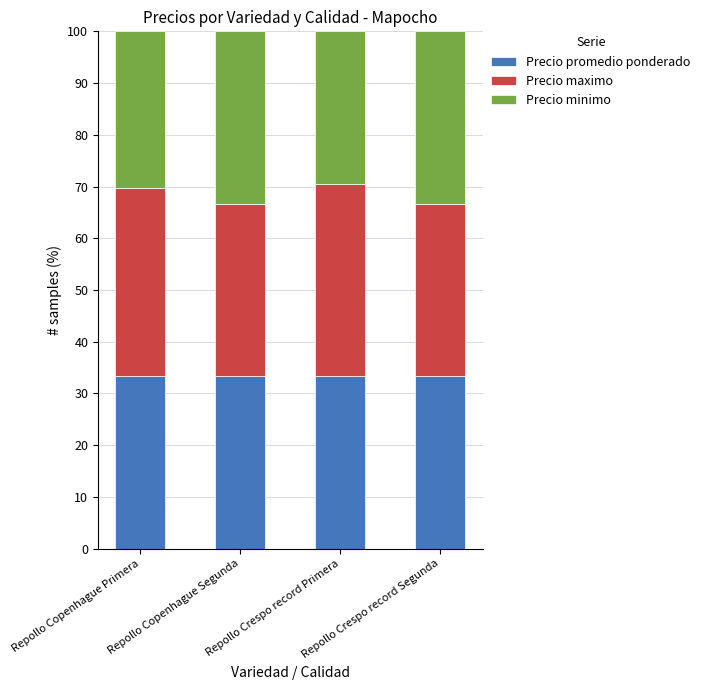

What is the total value across all series at Repollo Copenhague Primera?

100.0